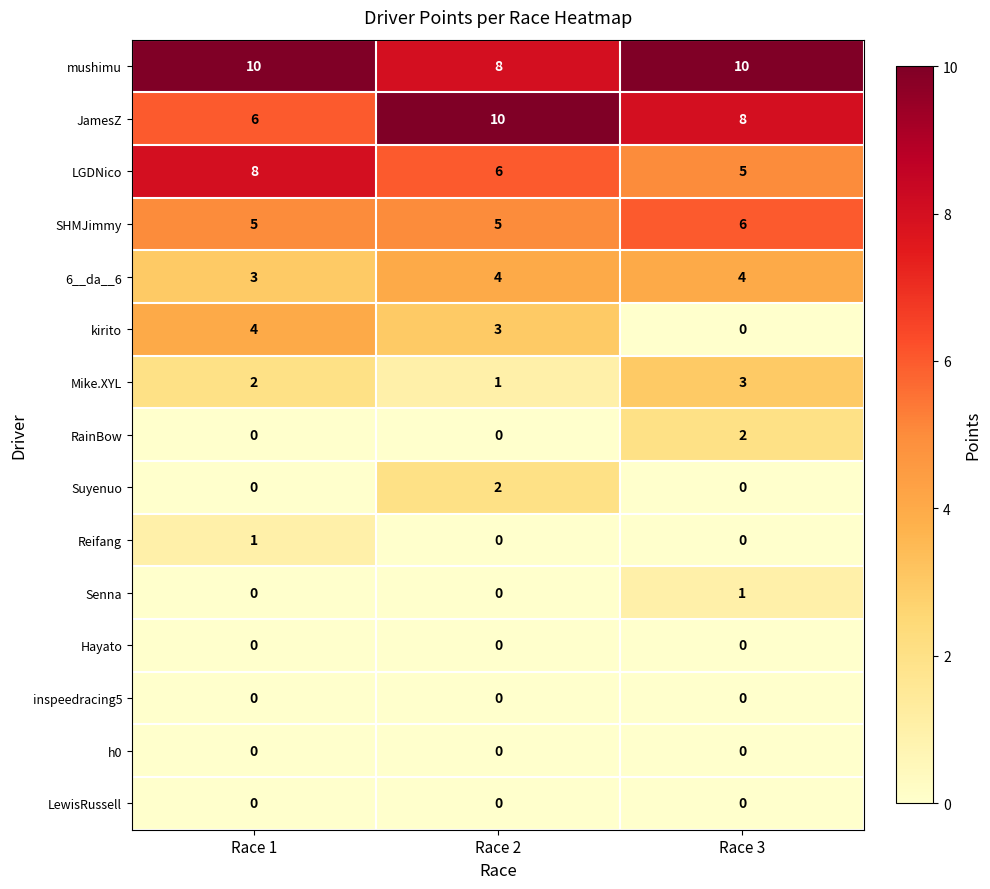

What is the sum of the 6__da__6 values at Race 3 and Race 1?

7